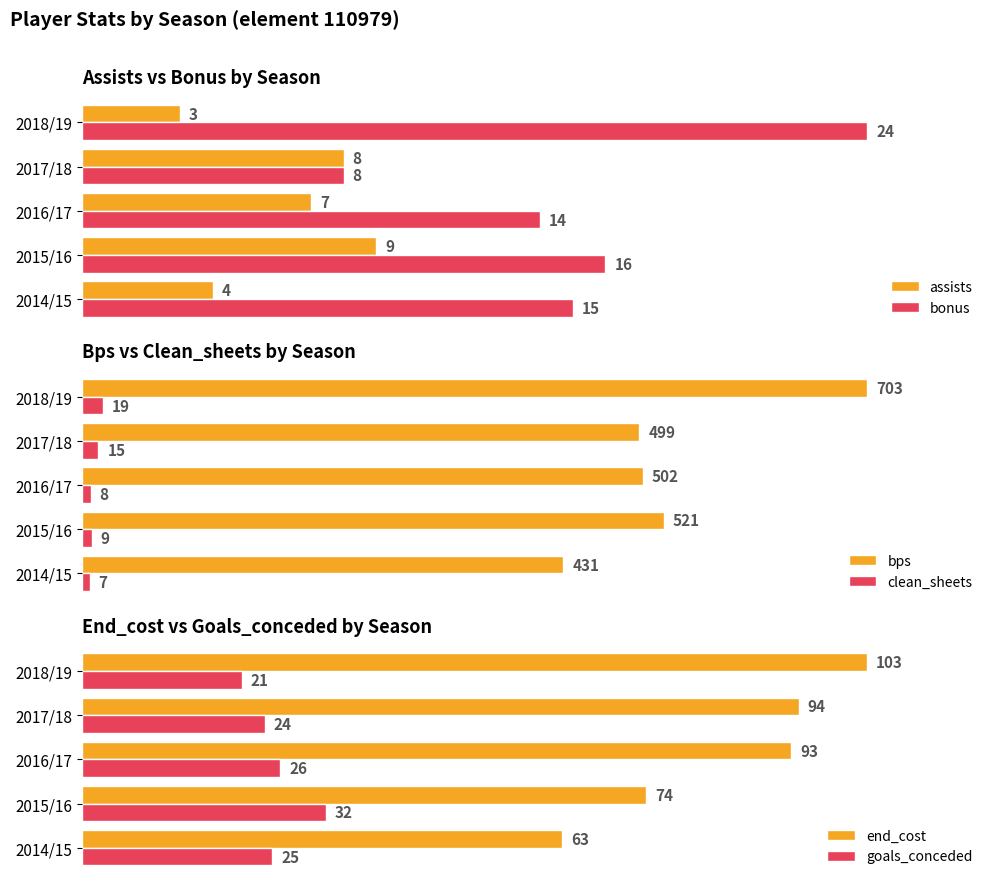

Rank the categories by assists value from lowest to highest.

2018/19, 2014/15, 2016/17, 2017/18, 2015/16